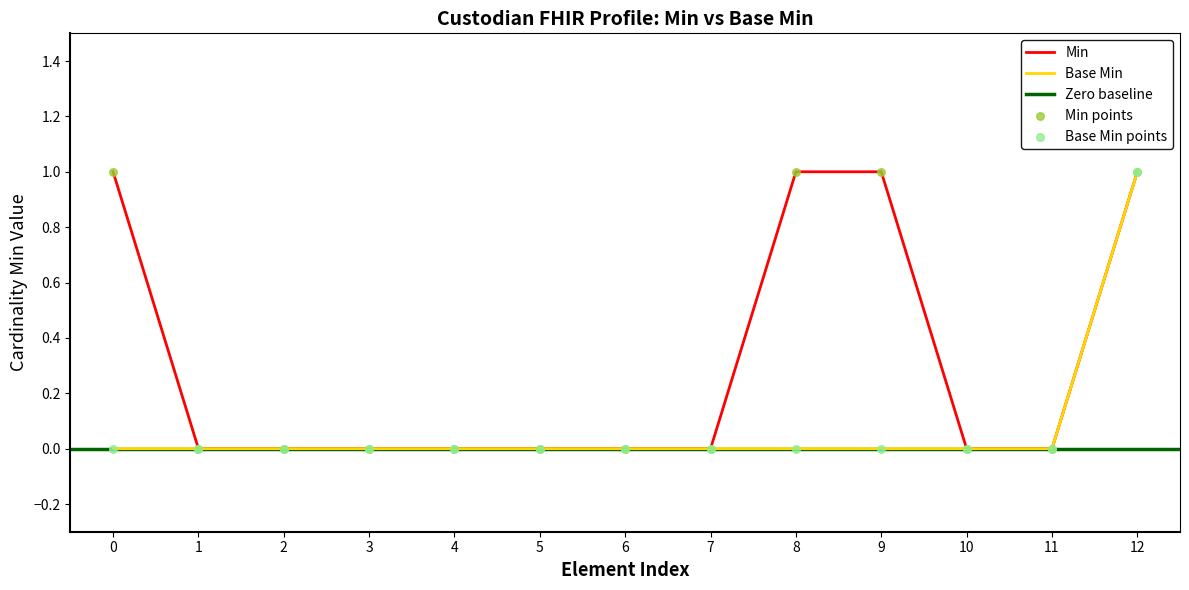

Which series has the largest total across all categories?

Min